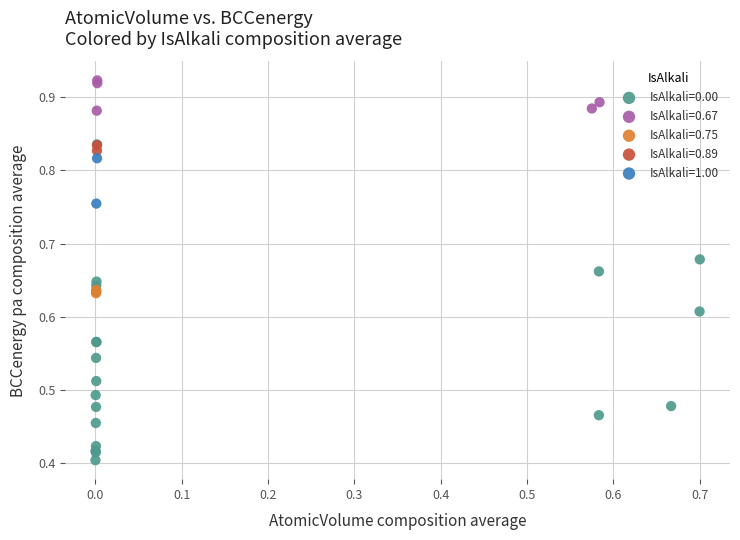

What are all the series names shown in the legend?

IsAlkali=0.00, IsAlkali=0.67, IsAlkali=0.75, IsAlkali=0.89, IsAlkali=1.00